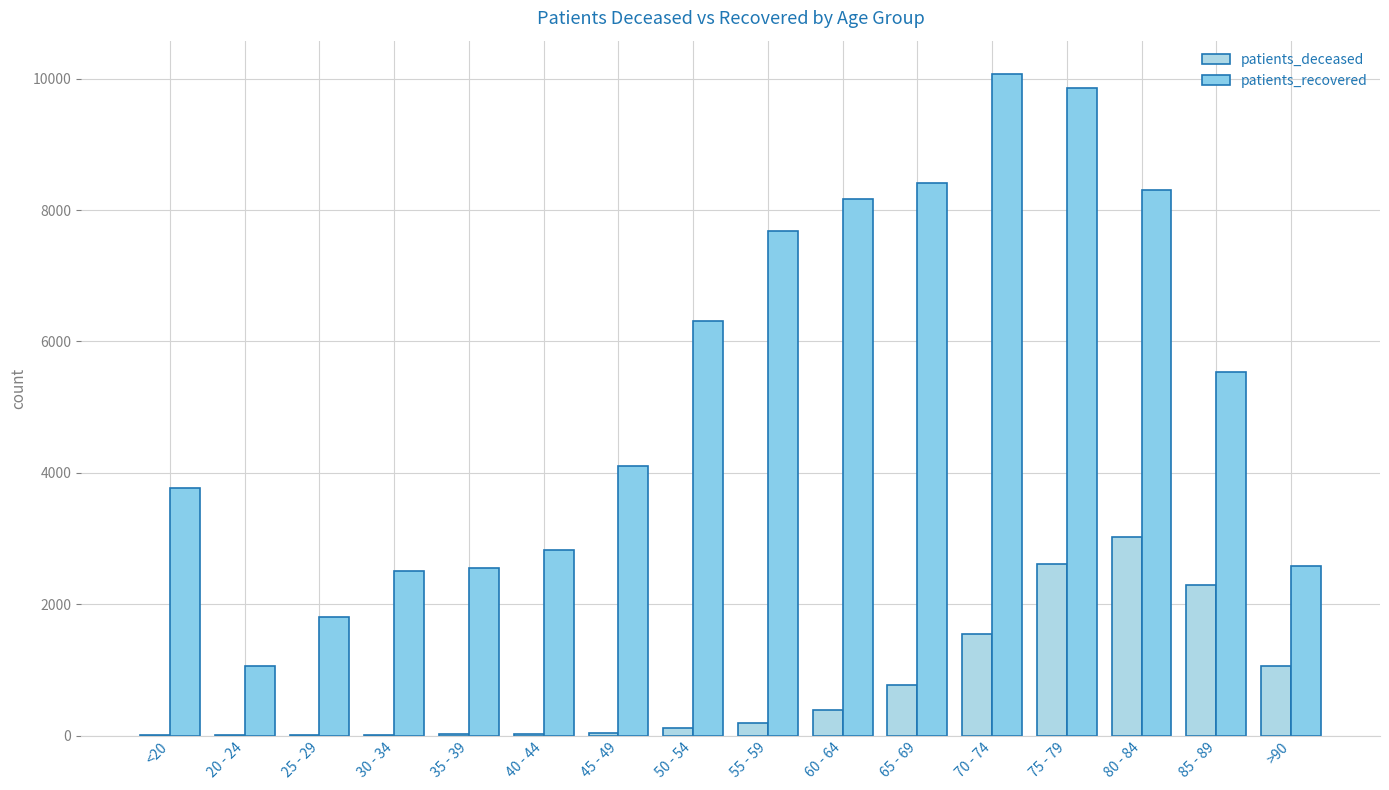

What is the label of the 12th bar from the left?

70 - 74